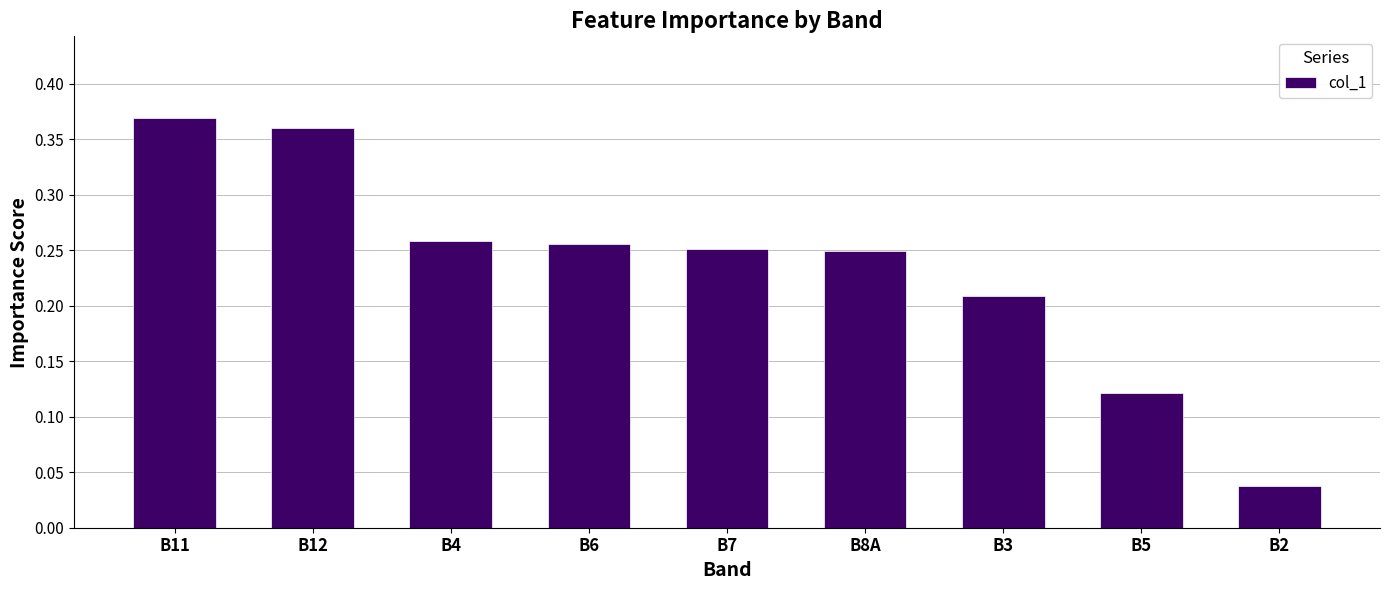

Where is the data nearest to the value 0?

B2